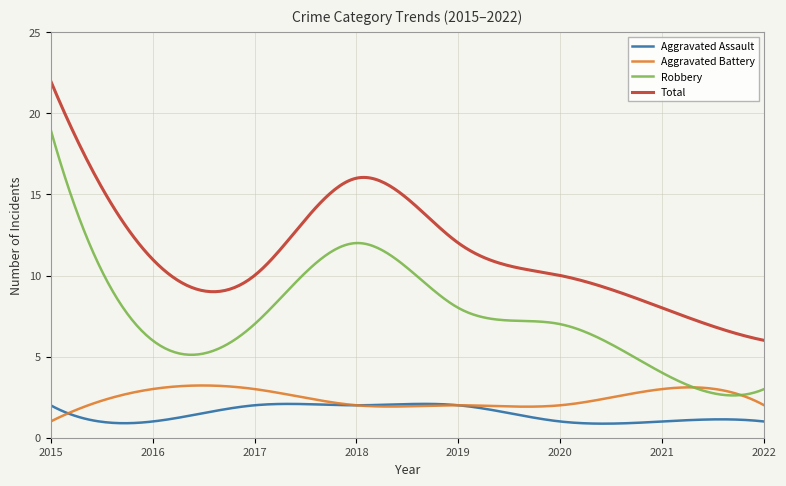

Which series has the widest spread of values?

Robbery